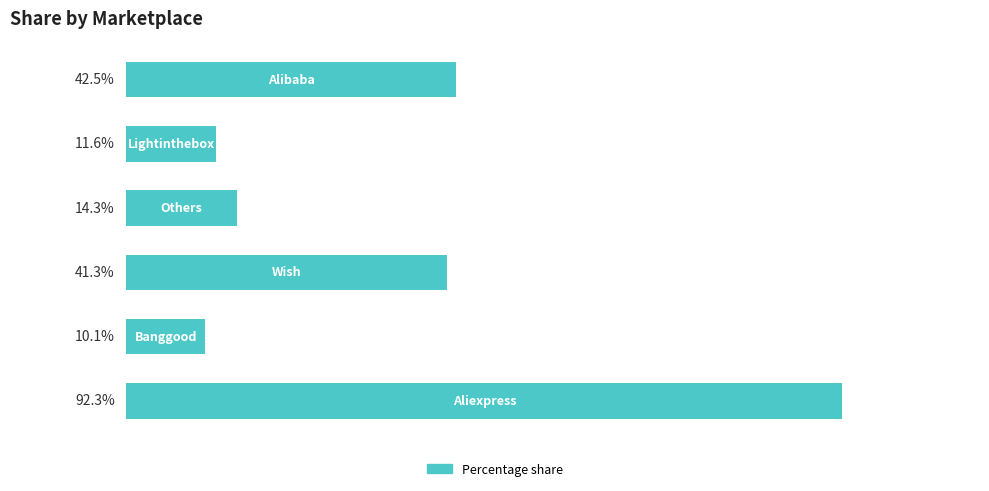

What is the difference between the maximum and minimum values?

82.1